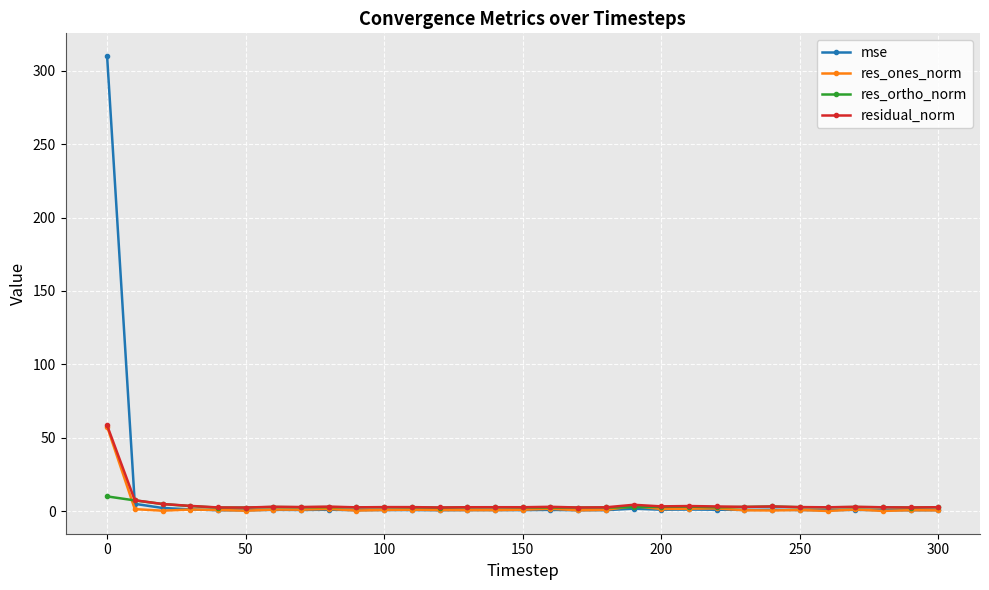

What is the greatest value displayed?

310.1